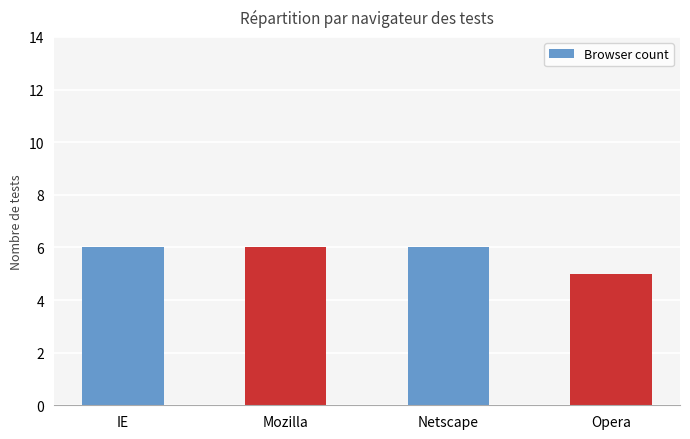

Reading right to left, extract all data points from this chart.

Opera=5	Netscape=6	Mozilla=6	IE=6